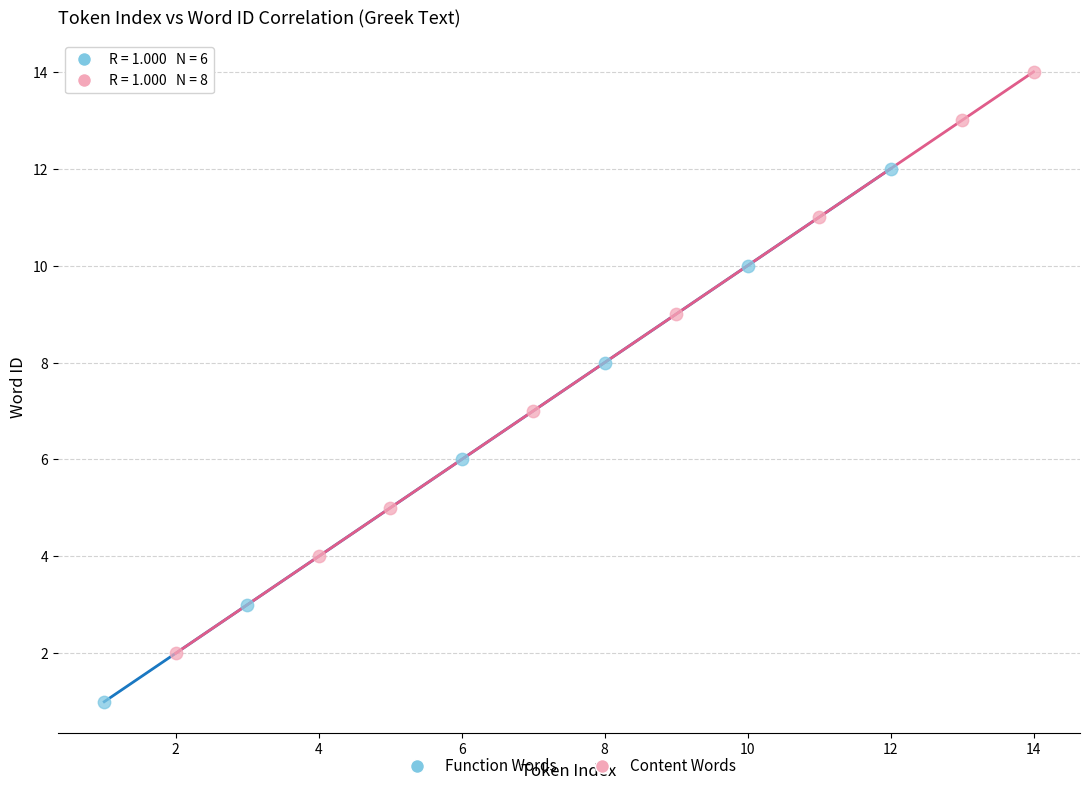

What are all the series names shown in the legend?

Function Words, Content Words